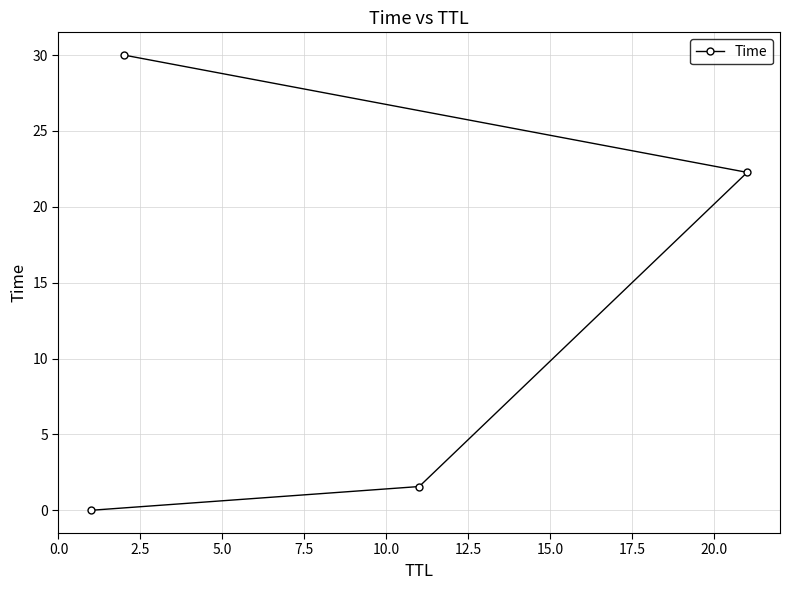

What is the value of the 4th point from the left?

22.3